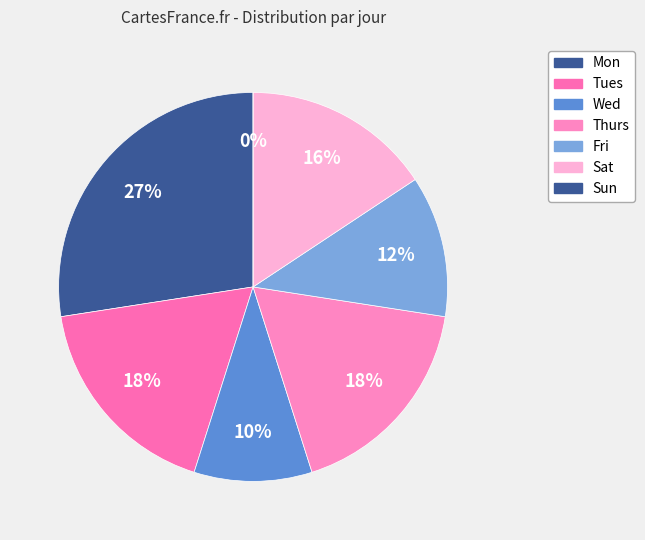

True or false: Wed accounts for 10% of the total.

True